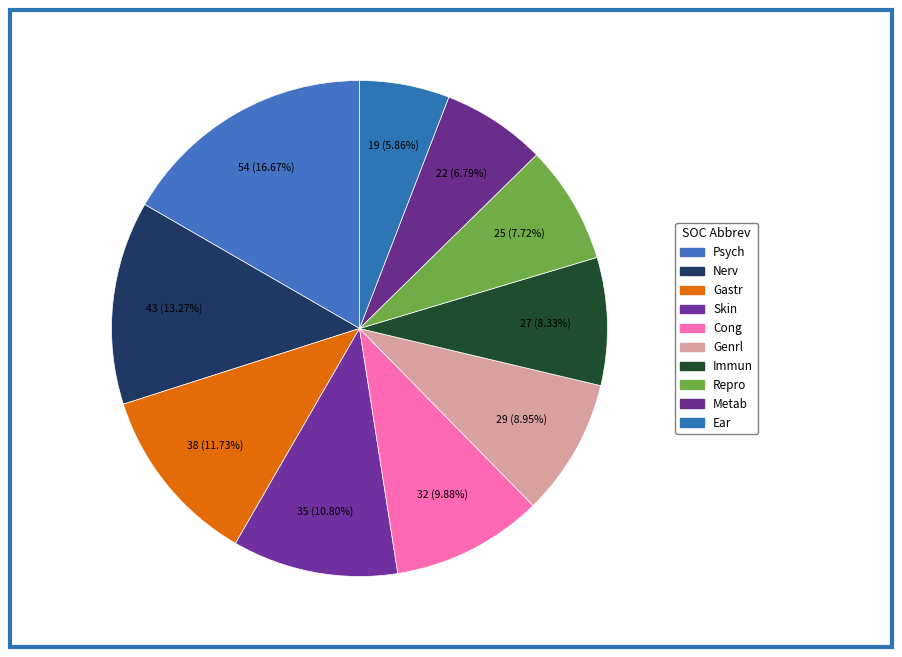

Combined, do Skin and Gastr account for over 50%?

No